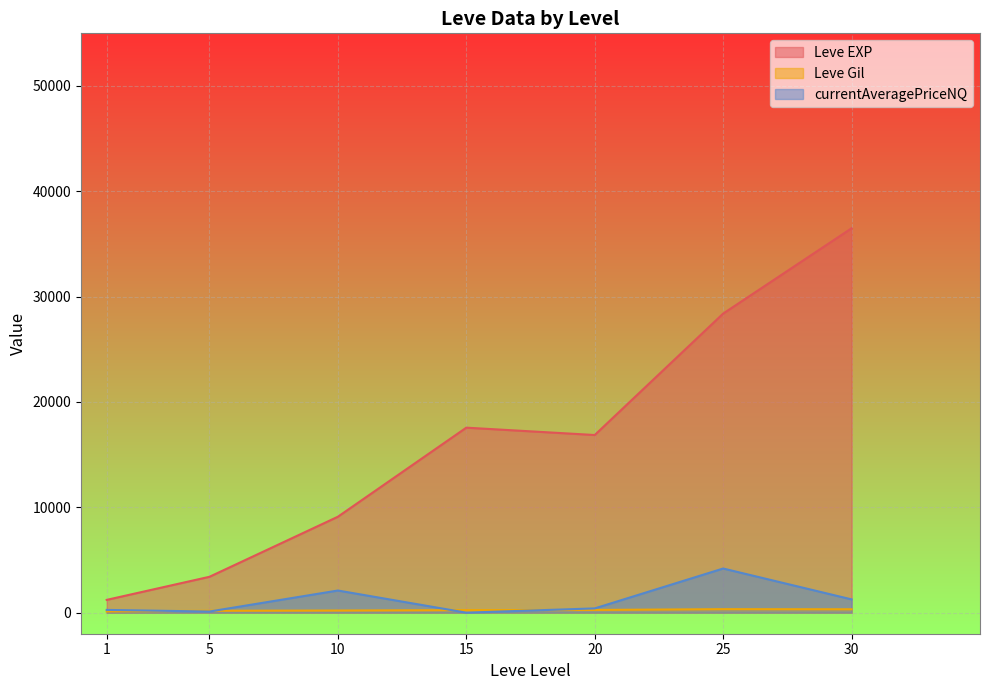

List the series in order of their peak value, lowest first.

Leve Gil, currentAveragePriceNQ, Leve EXP